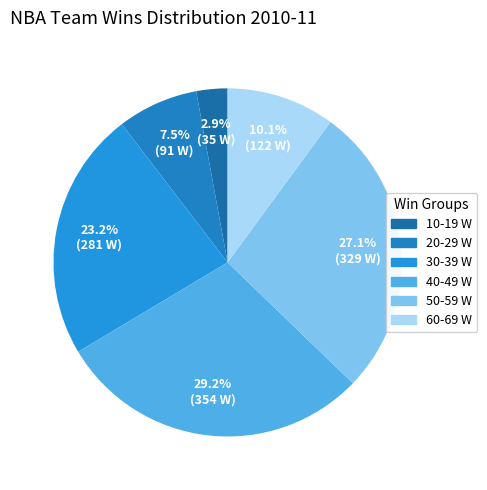

How many segments does this pie chart have?

6